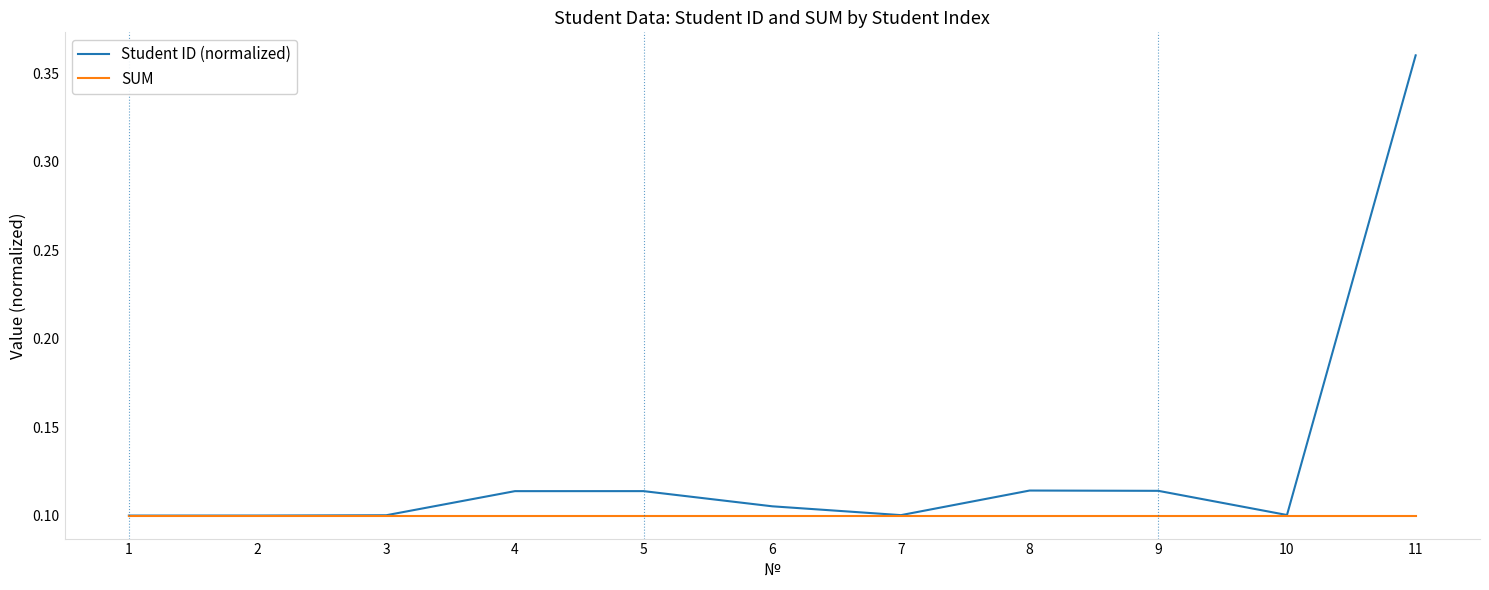

What are all the series names shown in the legend?

Student ID (normalized), SUM